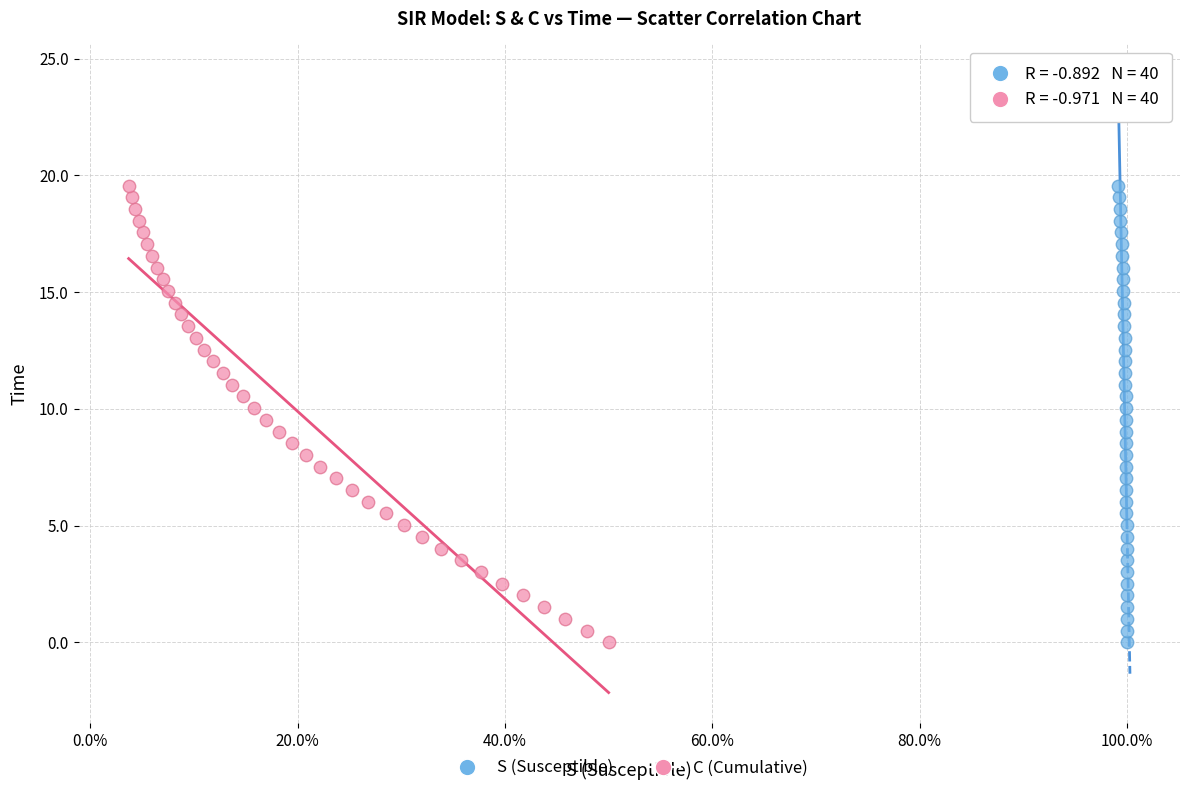

What are all the series names shown in the legend?

S (Susceptible), C (Cumulative)